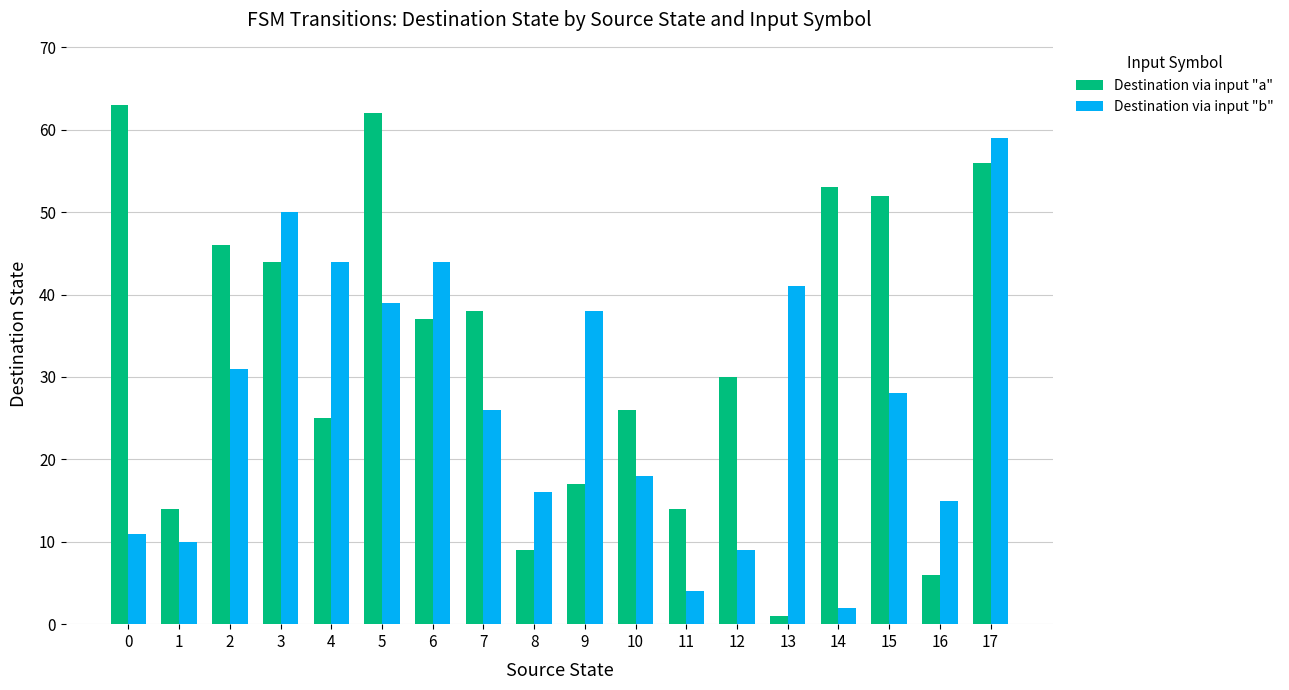

Between 10 and 16, which series saw the biggest shift?

Destination via input "a"